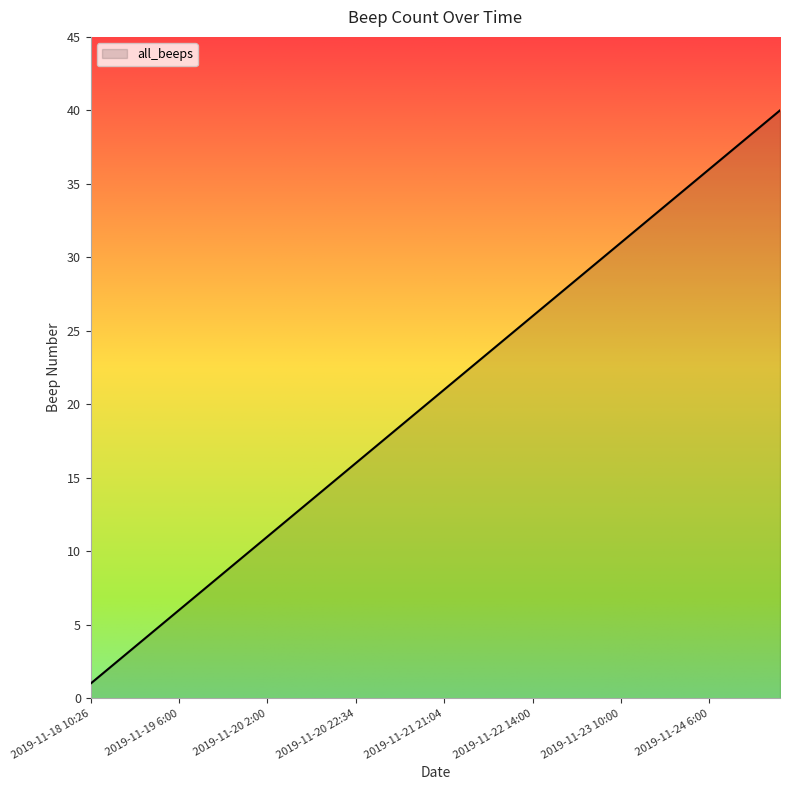

What is the maximum value shown in the chart?

40